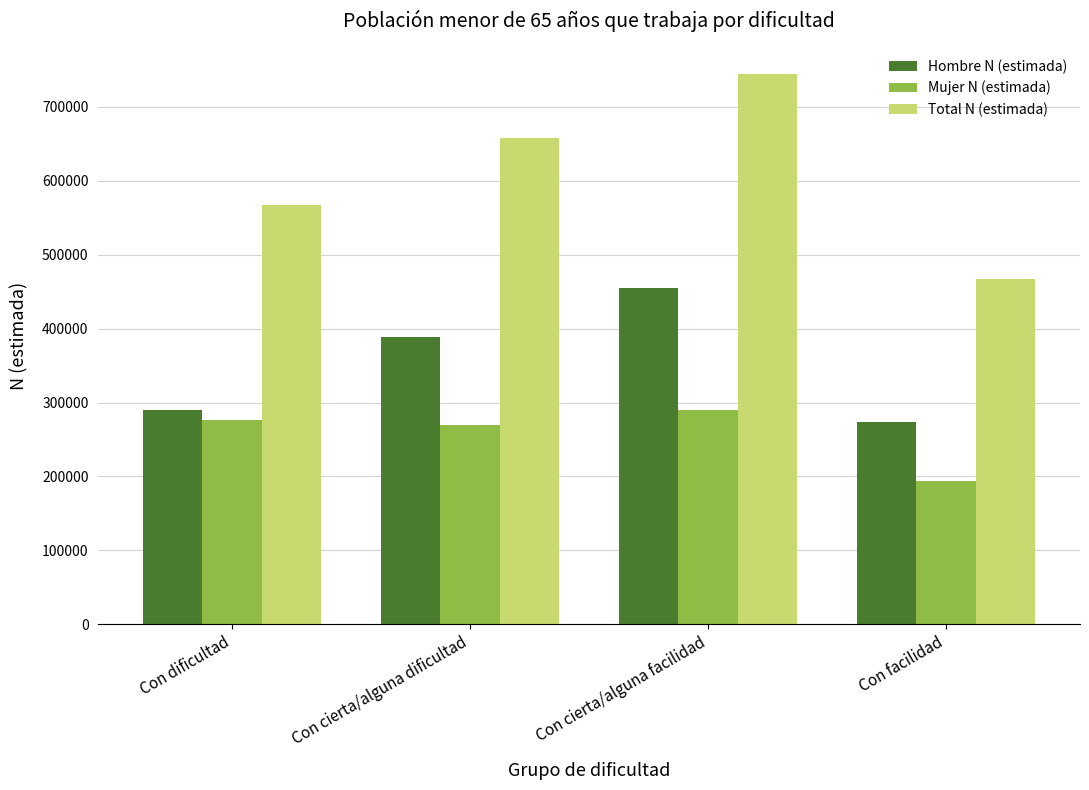

What is the sum of all Total N (estimada) values?

2435747